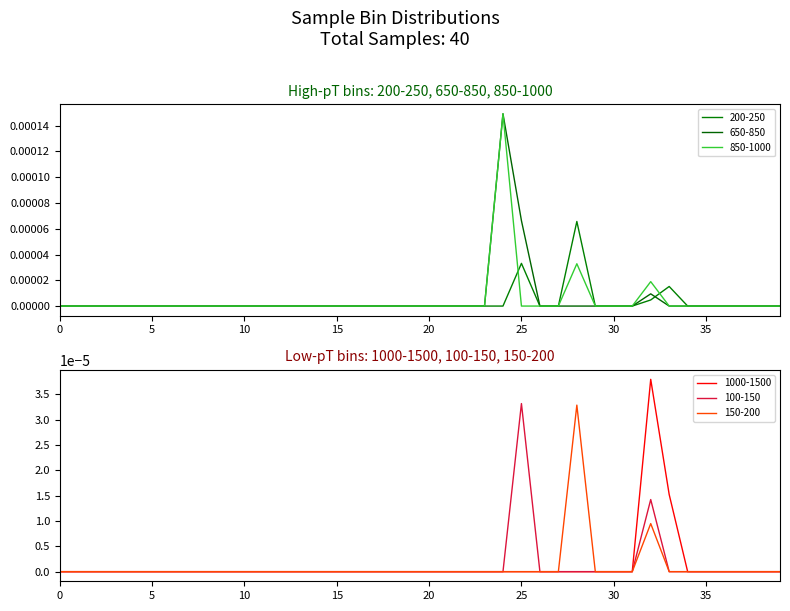

What are all the series names shown in the legend?

200-250, 650-850, 850-1000, 1000-1500, 100-150, 150-200